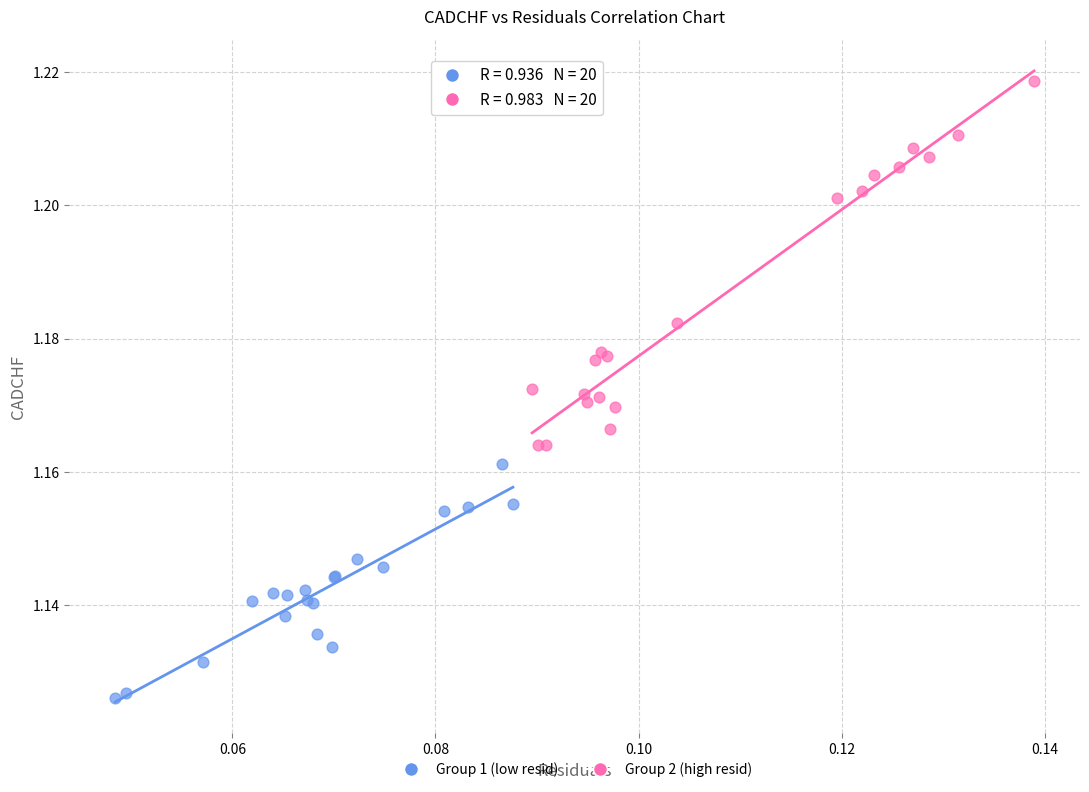

Which series contains the highest Y value?

Group 2 (high resid)